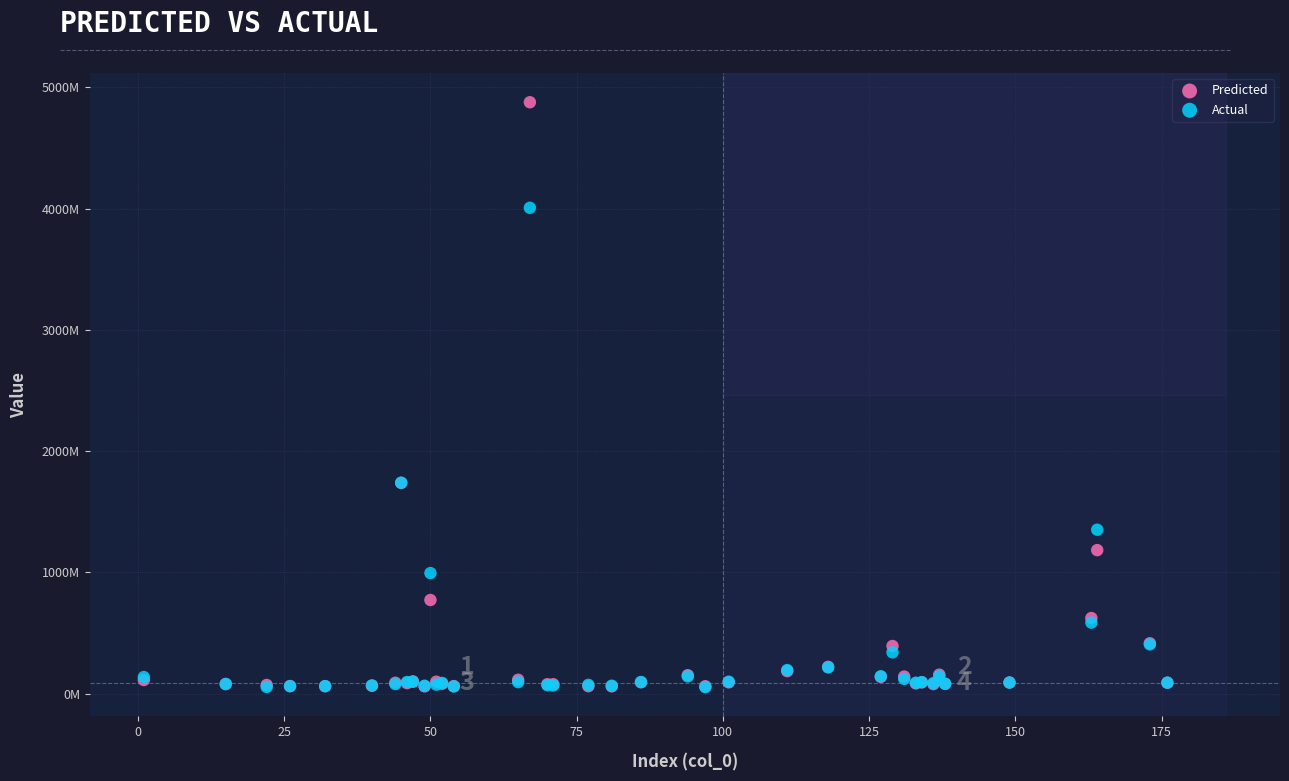

What are all the series names shown in the legend?

Predicted, Actual